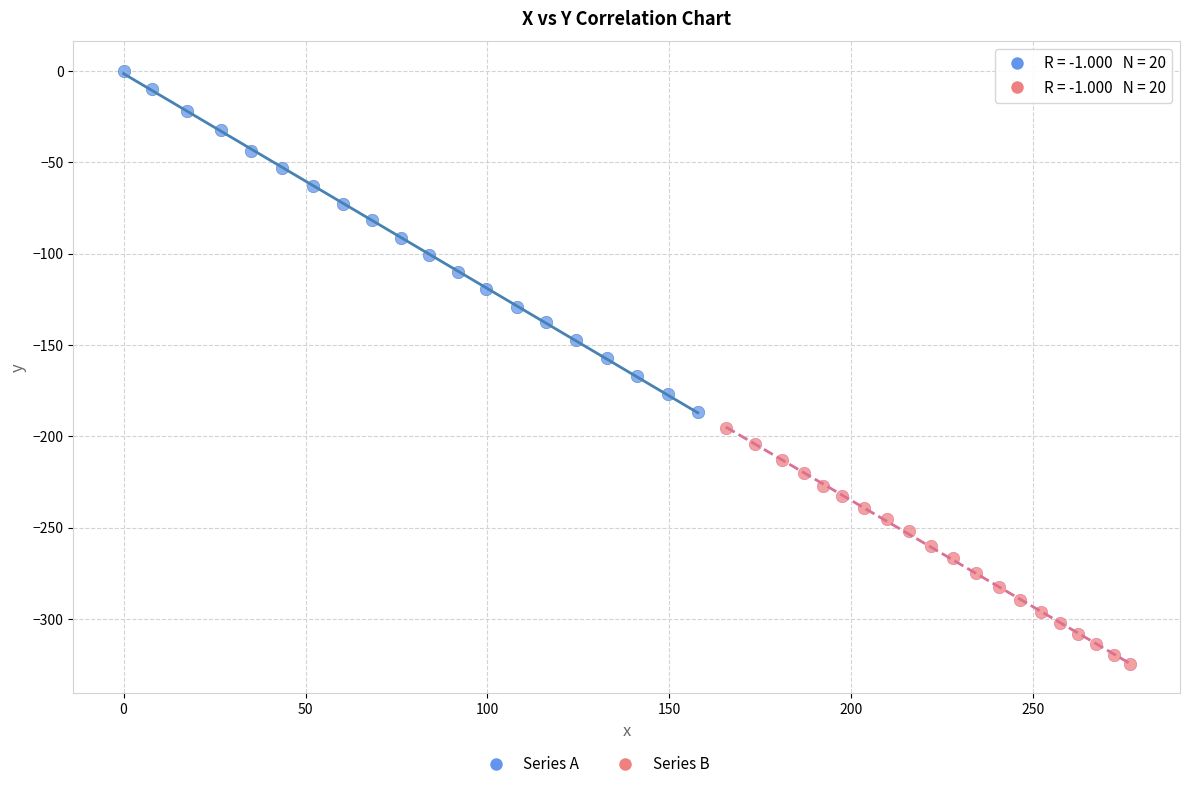

Which series has the widest spread of Y values?

Series A